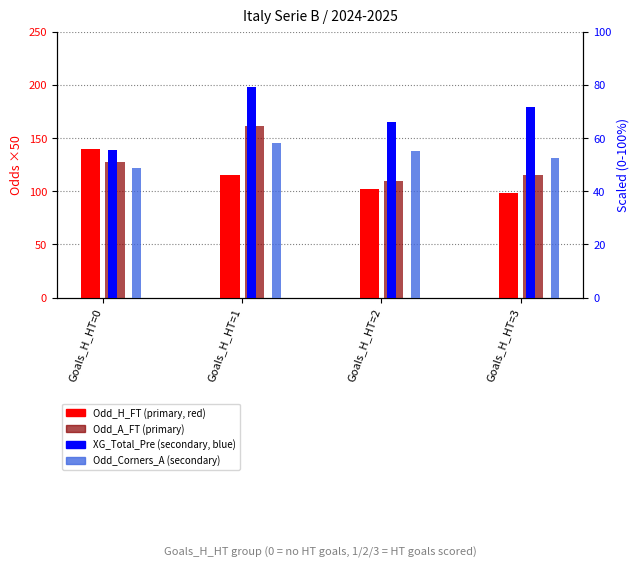

Reading left to right, transcribe all the data shown in this chart.

Odd_H_FT (×50): 140.0	115.5	102.5	98.0
Odd_A_FT (×50): 127.5	161.0	109.5	115.0
XG_Total_Pre (scaled): 55.5	79.0	66.0	71.5
Odd_Corners_A (scaled): 48.8	58.0	55.0	52.5